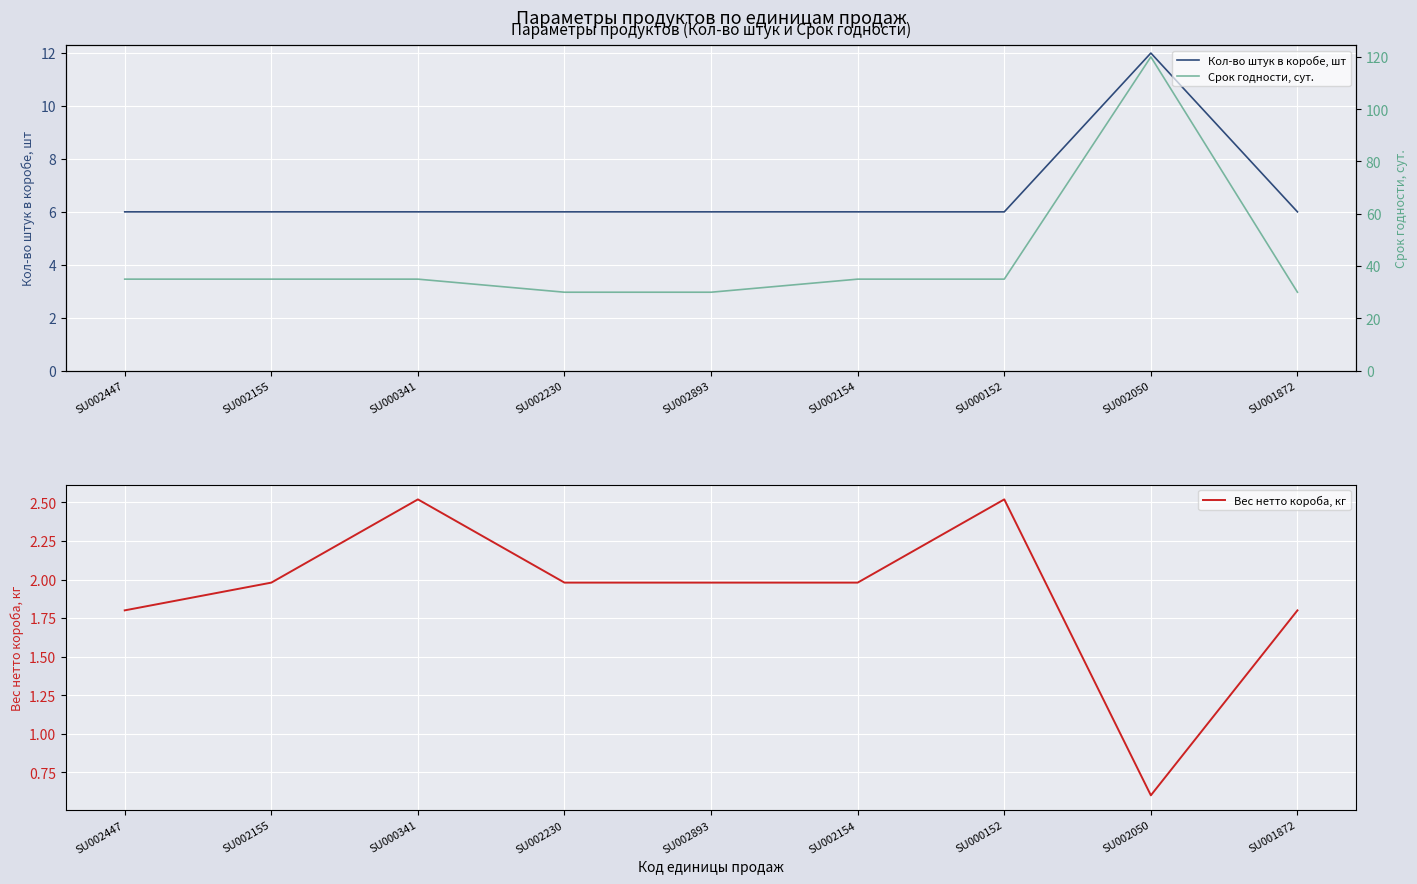

Is the value of Вес нетто короба, кг at SU001872 greater than the value of Срок годности, сут. at SU002893?

No